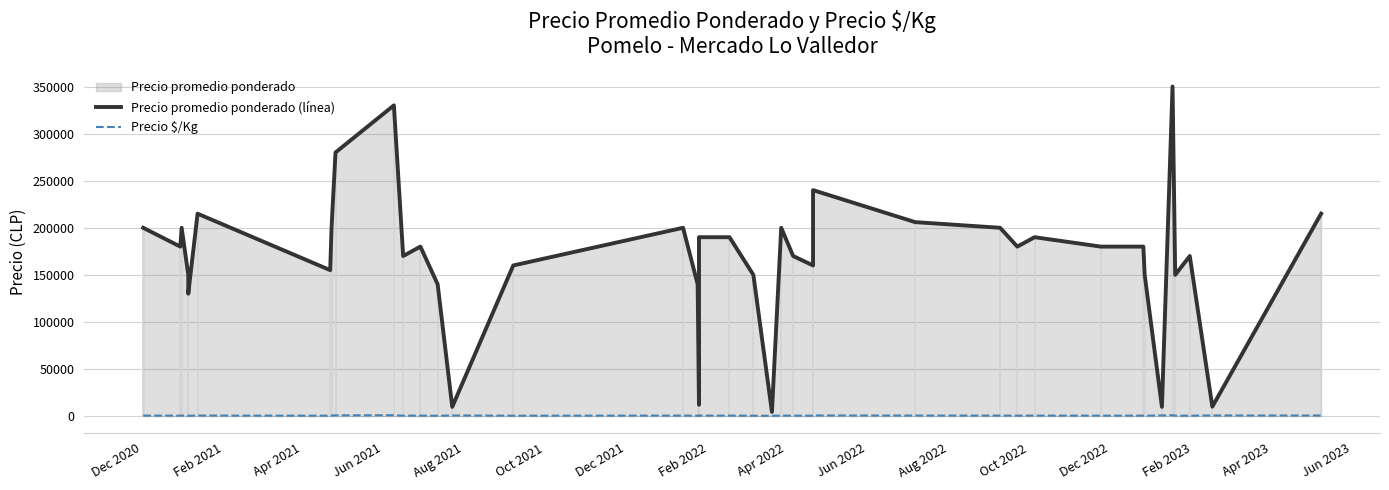

In Precio promedio ponderado (línea), how many points are lower than both neighbors (excluding endpoints)?

12